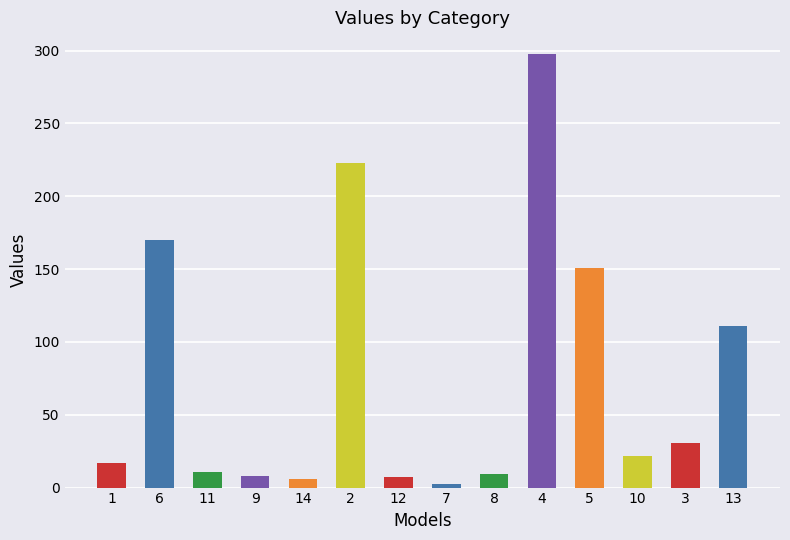

The value at 11 is 10.9. True or false?

True